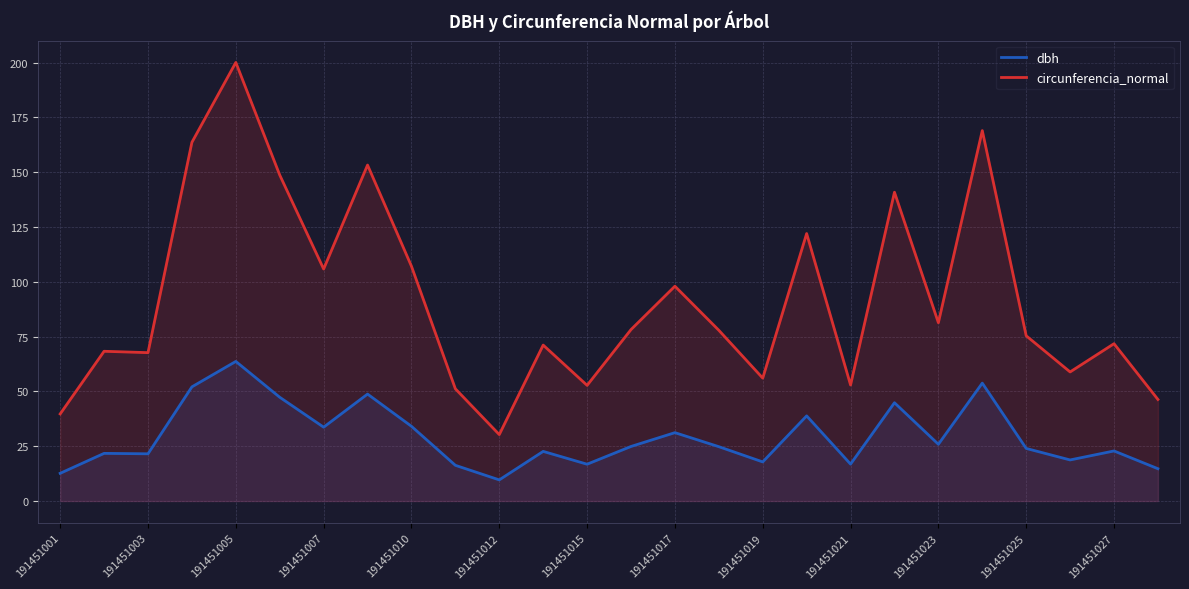

How many distinct data groups are displayed?

2